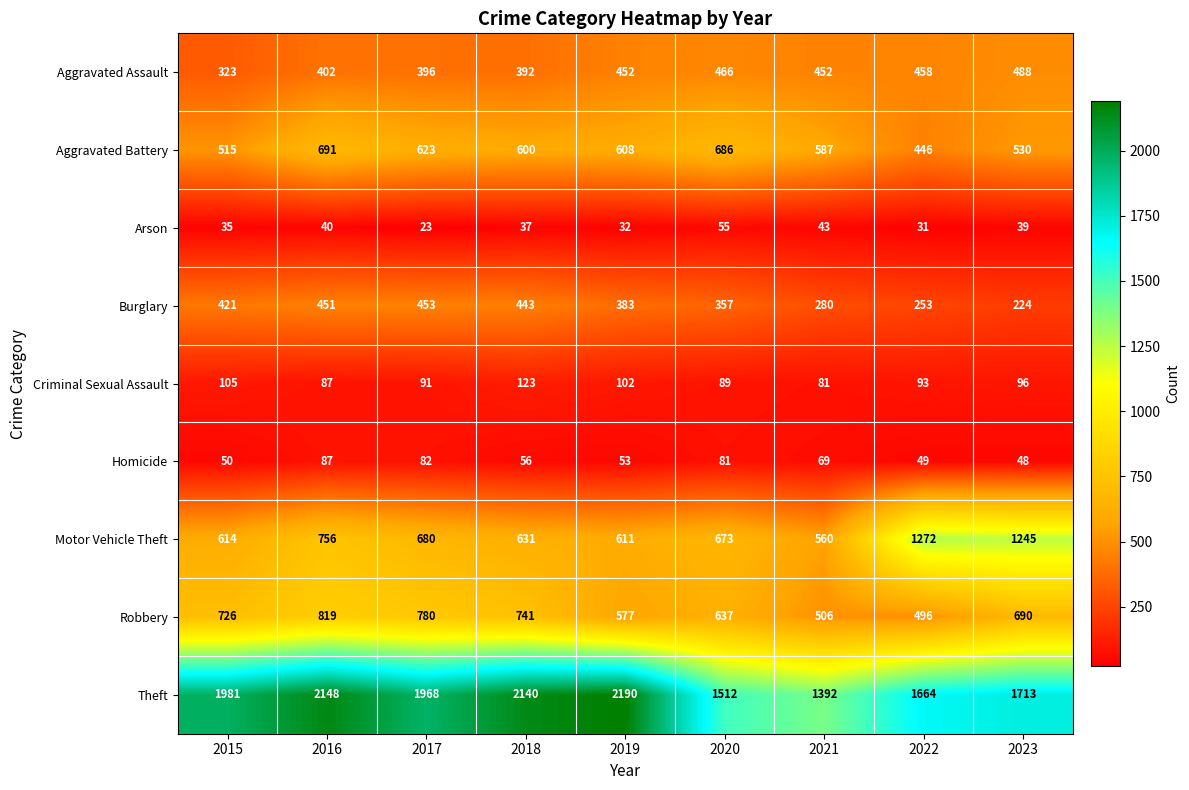

What is the difference between the second highest and second lowest values in the Motor Vehicle Theft series?

634